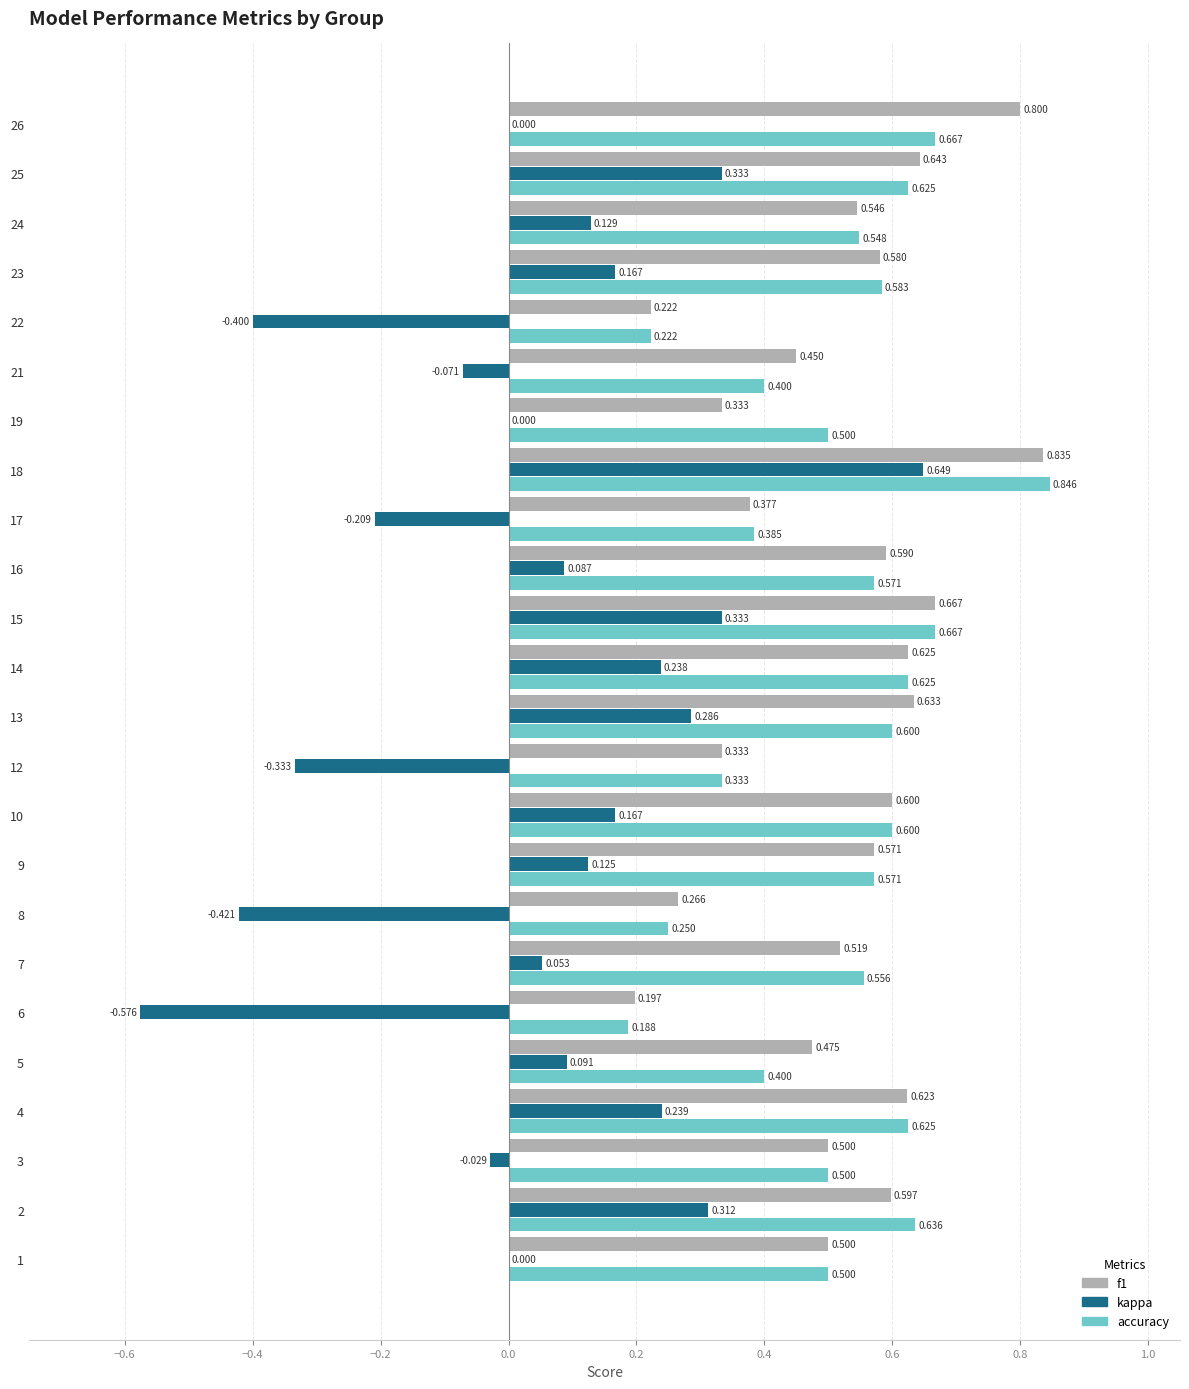

Which series changed the most between 2 and 8?

kappa